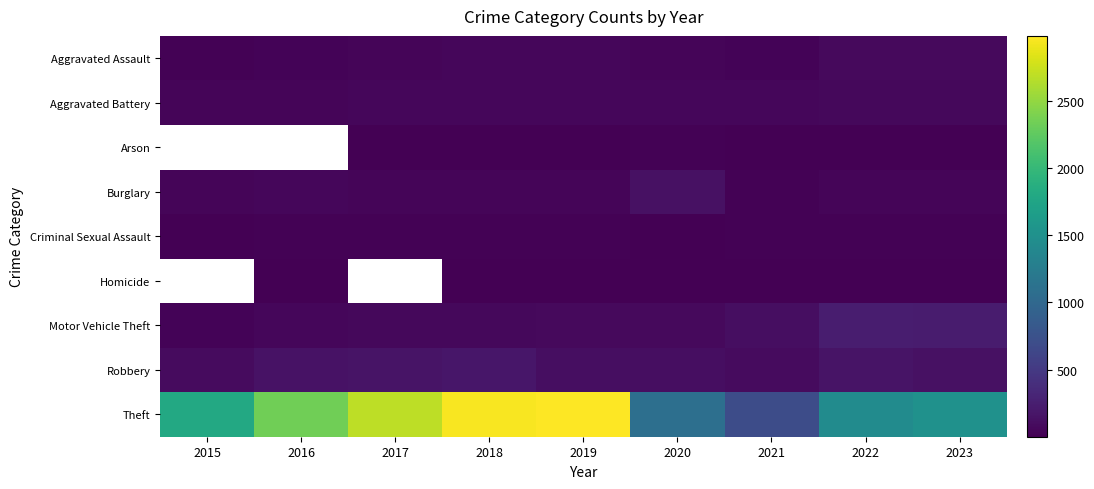

Which label corresponds to the smallest value in the chart?

2017